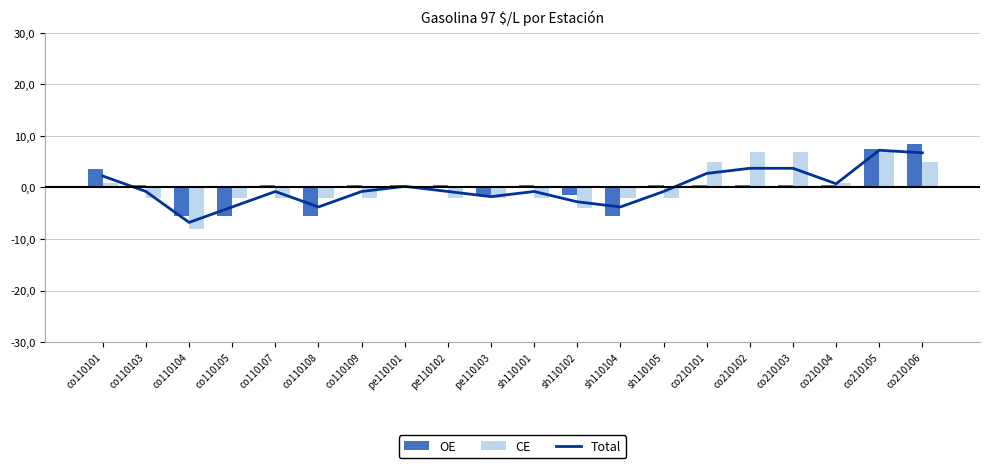

List the series in order of their peak value, highest first.

OE, Total, CE